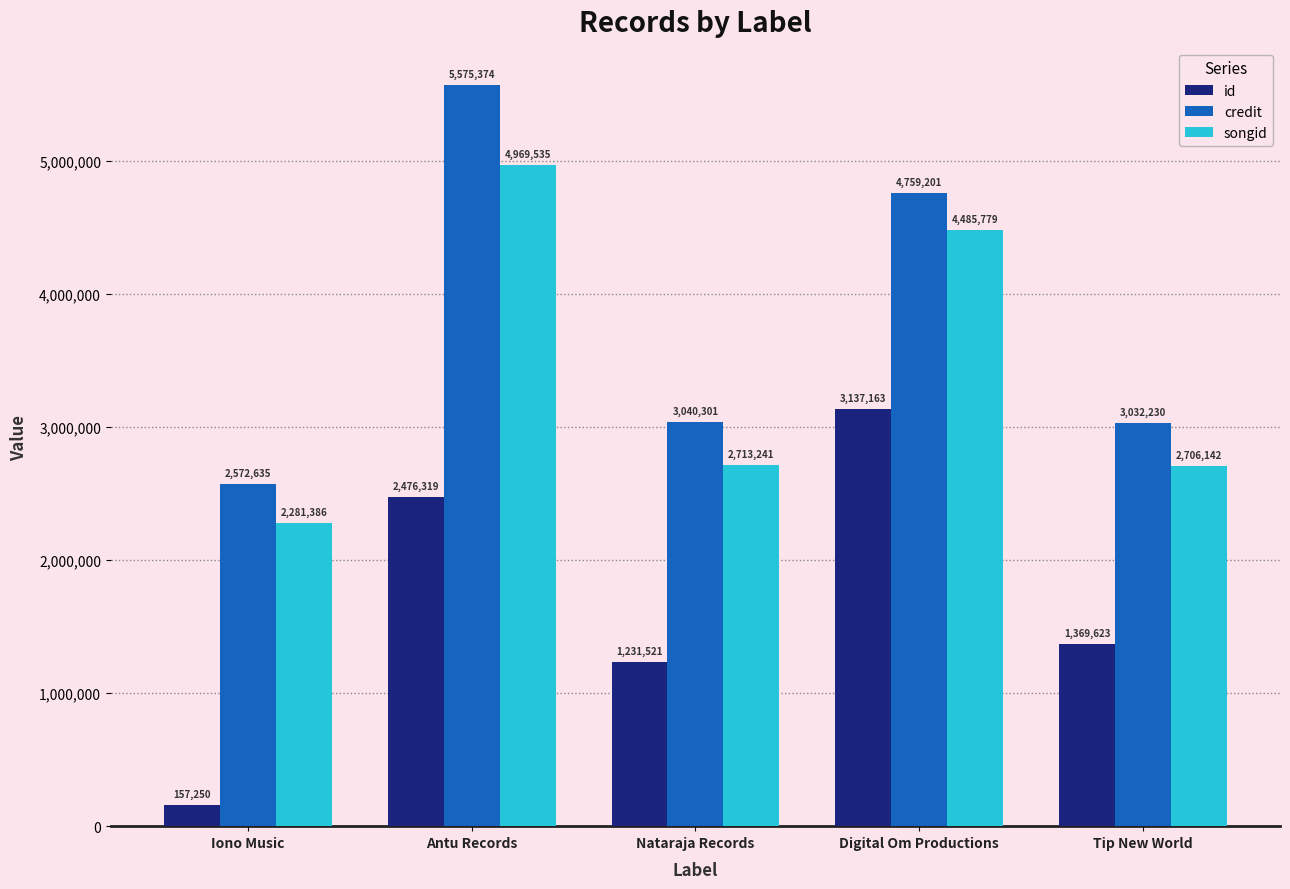

The id series shows 3137163 at Digital Om Productions. True or false?

True